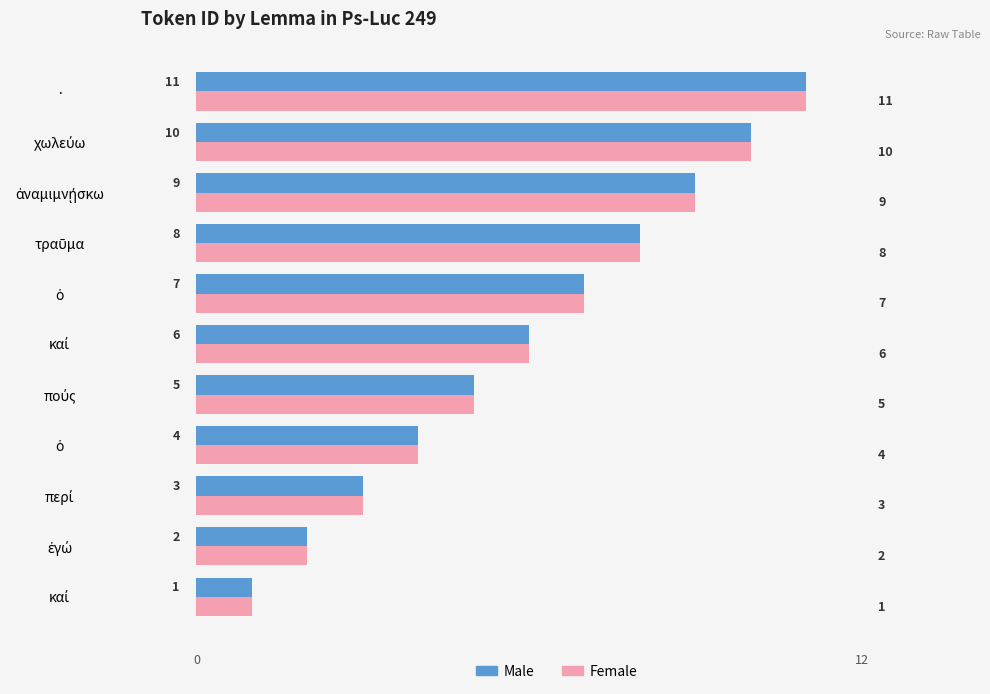

What is the difference between the maximum and minimum values in the Male series?

10